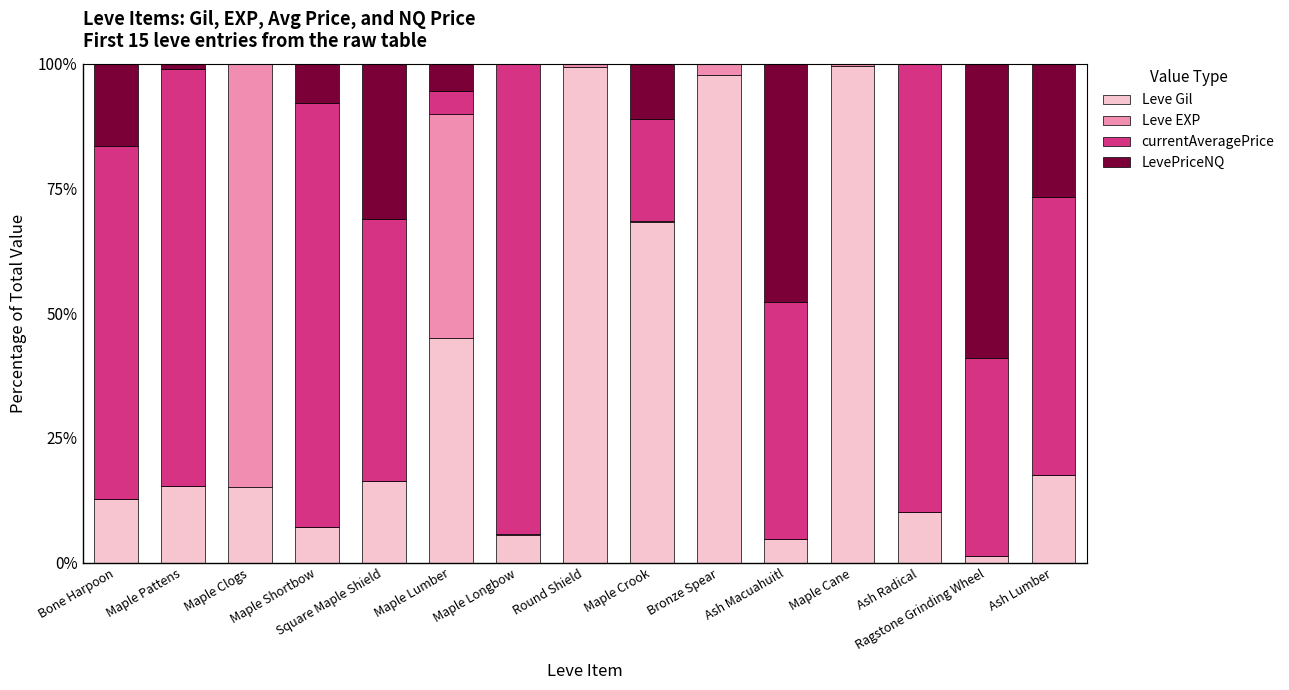

What are all the series names shown in the legend?

Leve Gil, Leve EXP, currentAveragePrice, LevePriceNQ